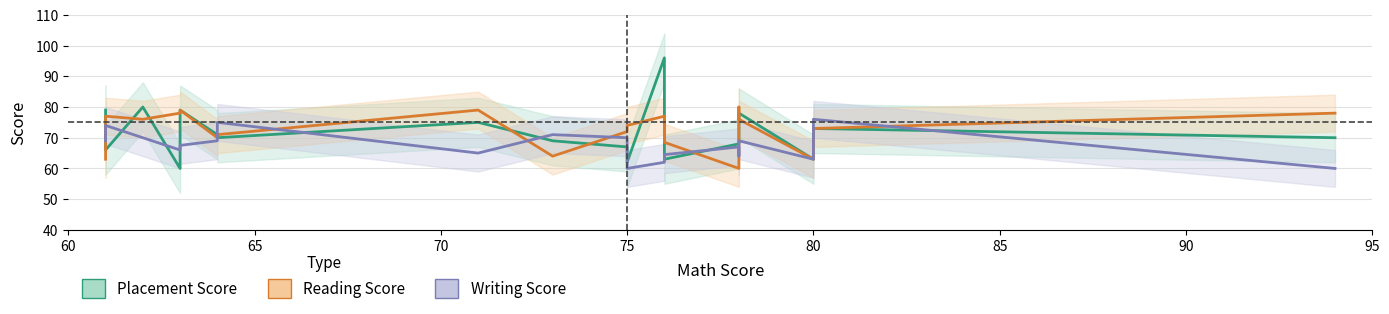

What is the value of the Placement Score point at the 15th from the left?

68.0